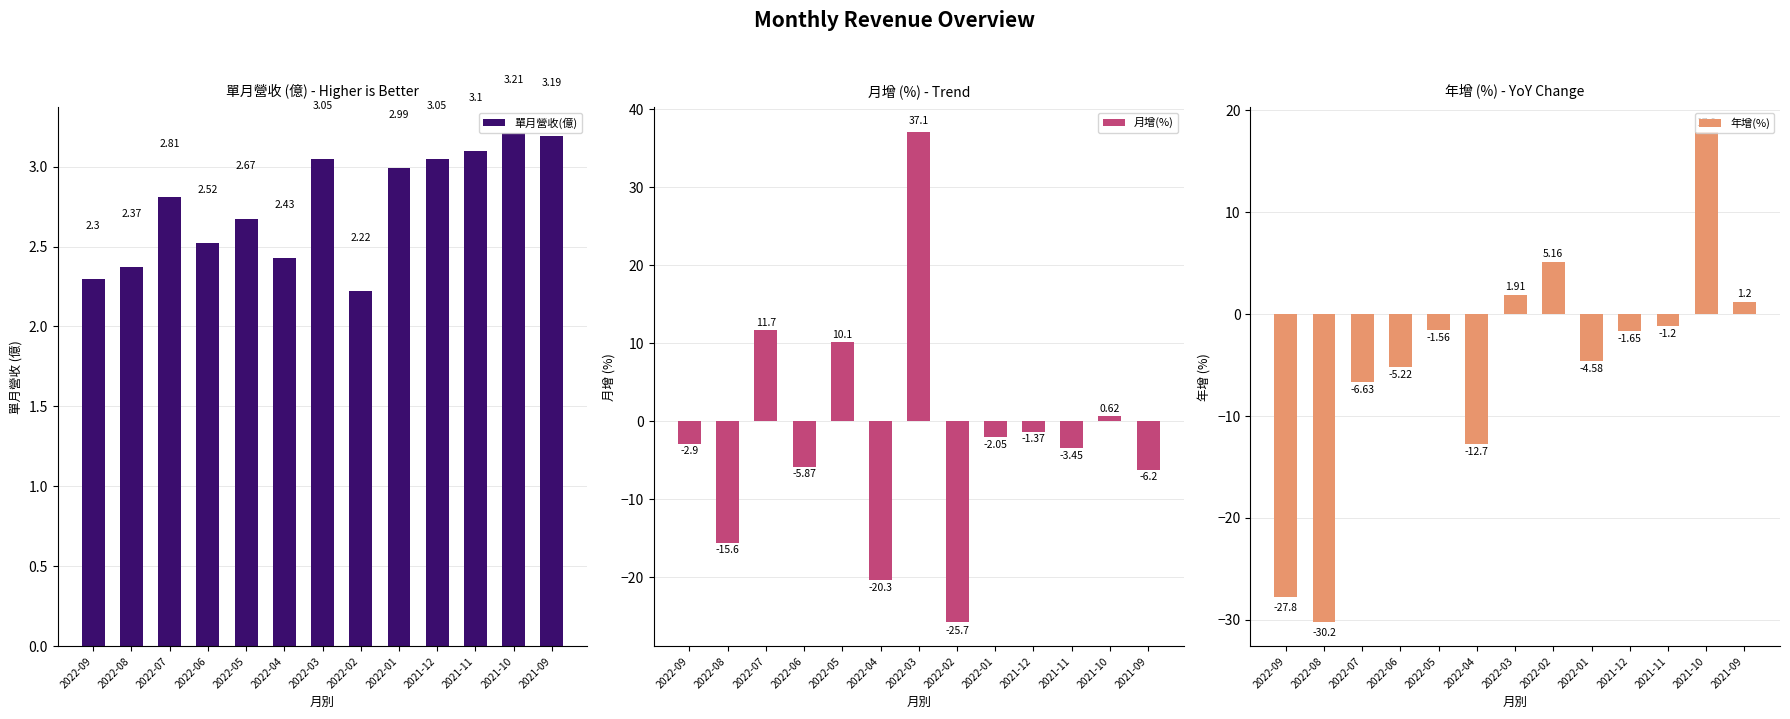

What is the label of the 13th bar from the right?

2022-09